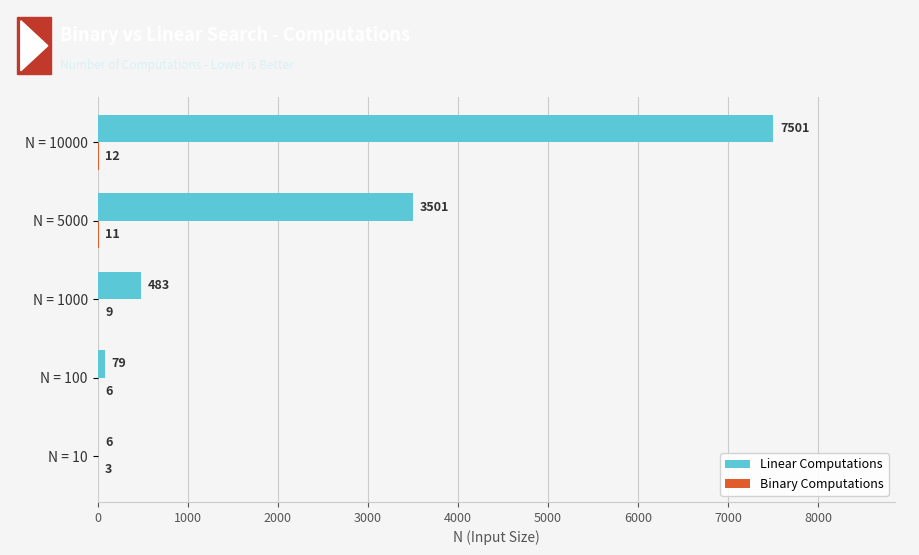

Where is Linear Computations nearest to the value 3753?

N = 5000